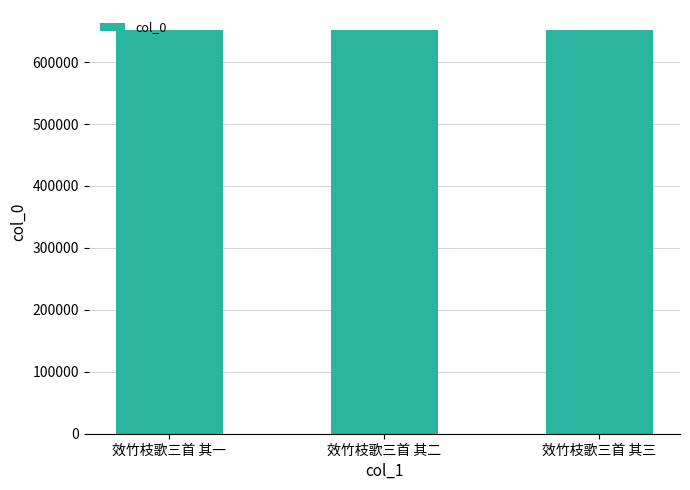

What position from the right is 效竹枝歌三首 其一?

3